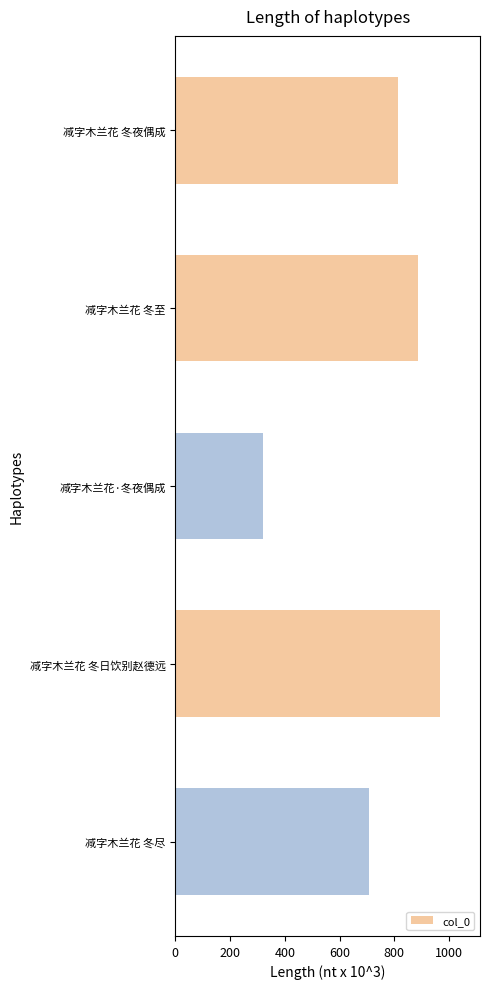

Where is the data nearest to the value 645?

减字木兰花 冬尽